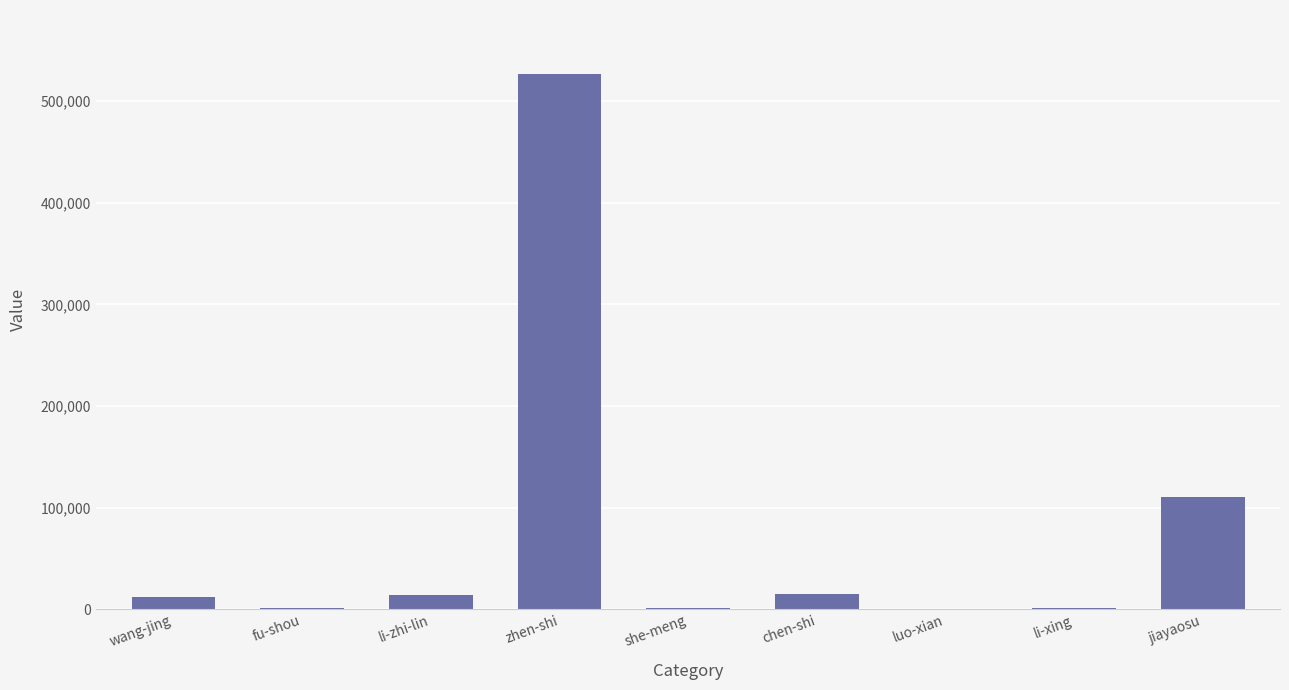

Is it true that the value at jiayaosu is 110361?

True